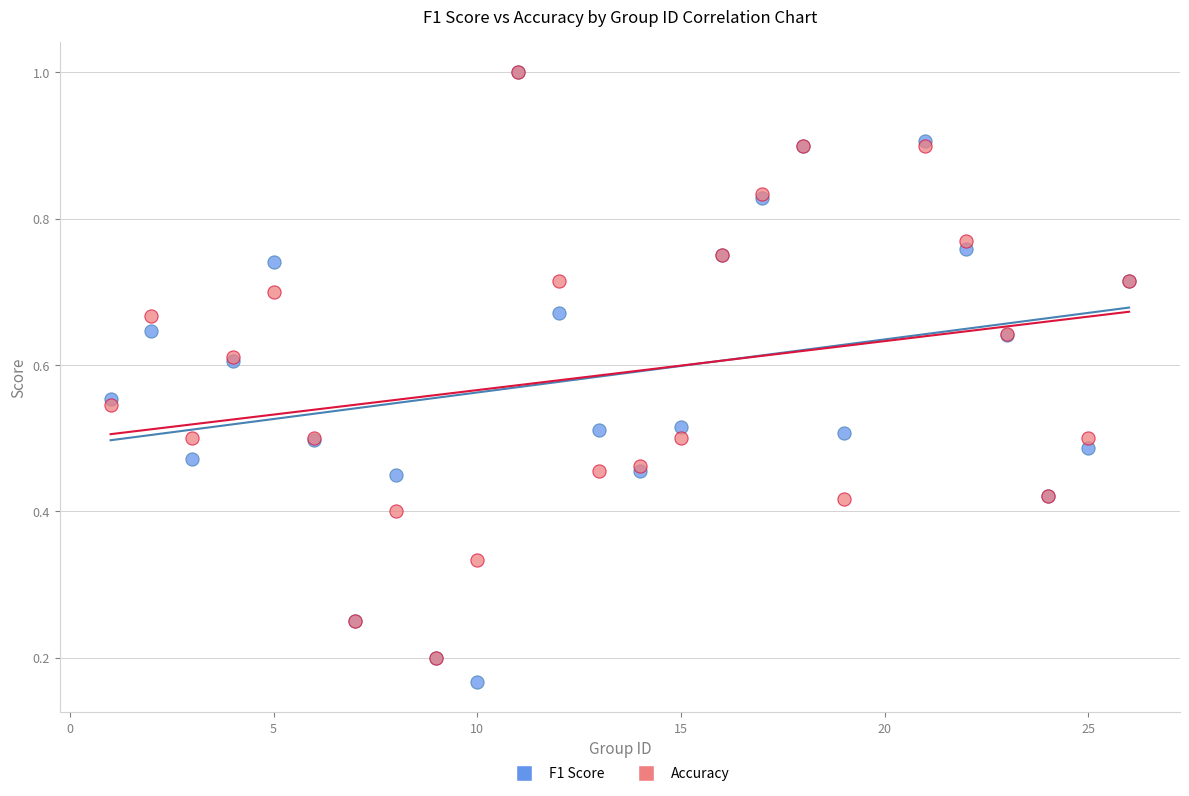

Which series has the widest spread of Y values?

F1 Score